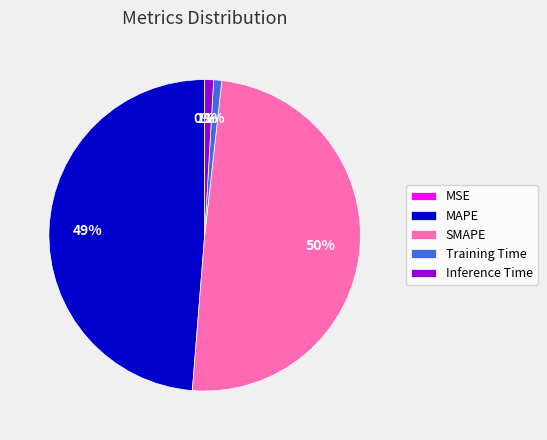

Which category has the biggest portion of the pie?

SMAPE